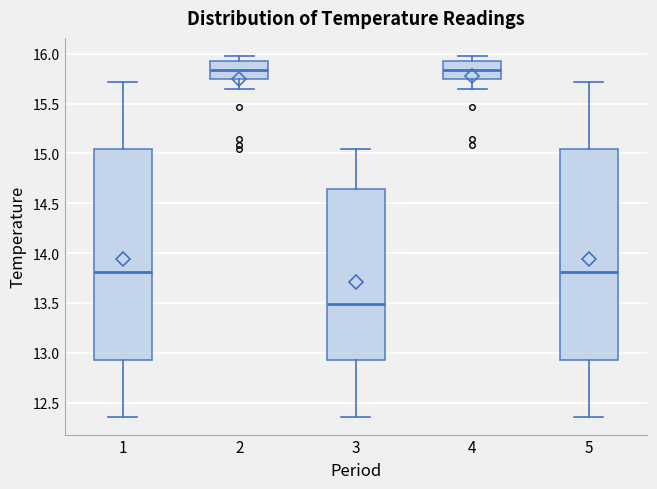

Which box's median line is the lowest?

3